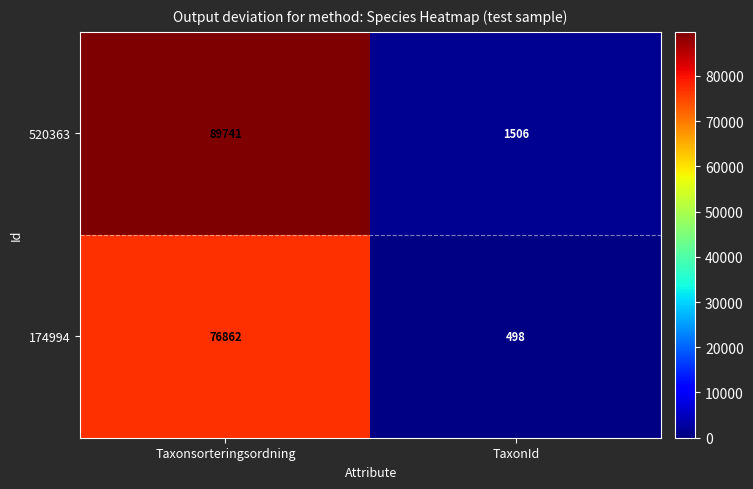

Is the value of 520363 at TaxonId greater than the value of 174994 at Taxonsorteringsordning?

No